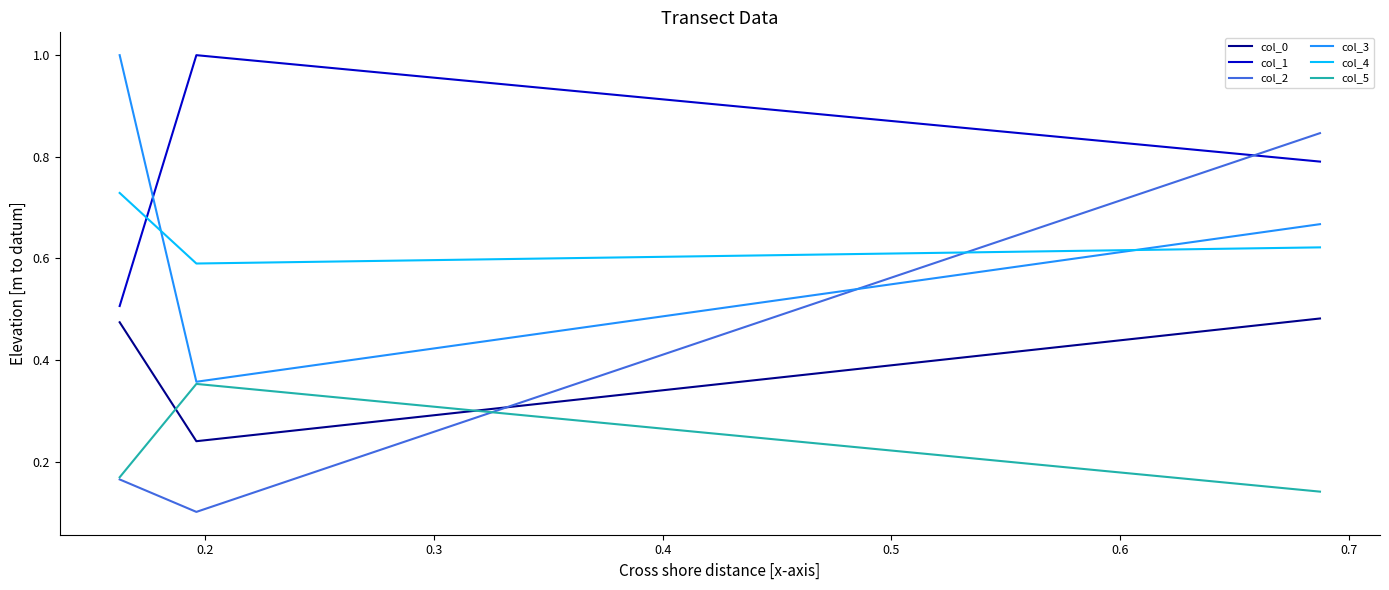

Which series has the largest range (max minus min)?

col_2